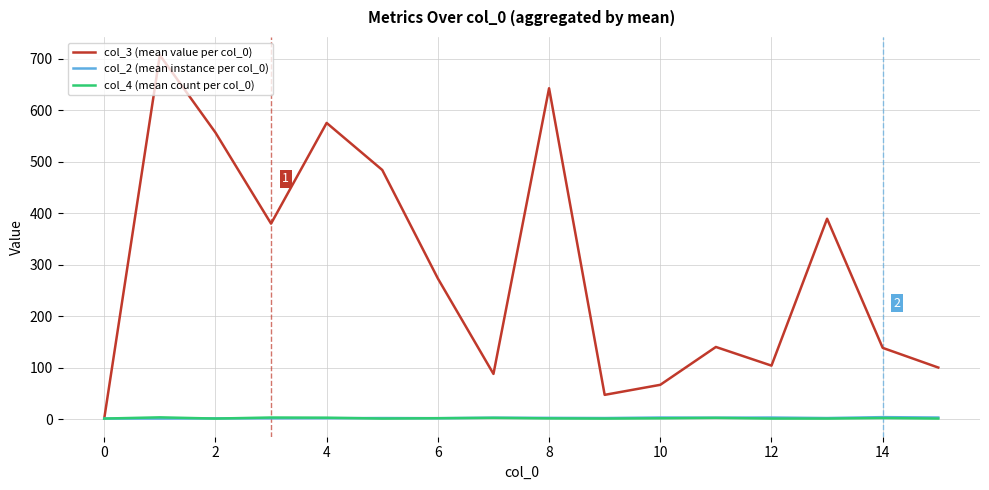

What is the greatest value displayed?

706.7